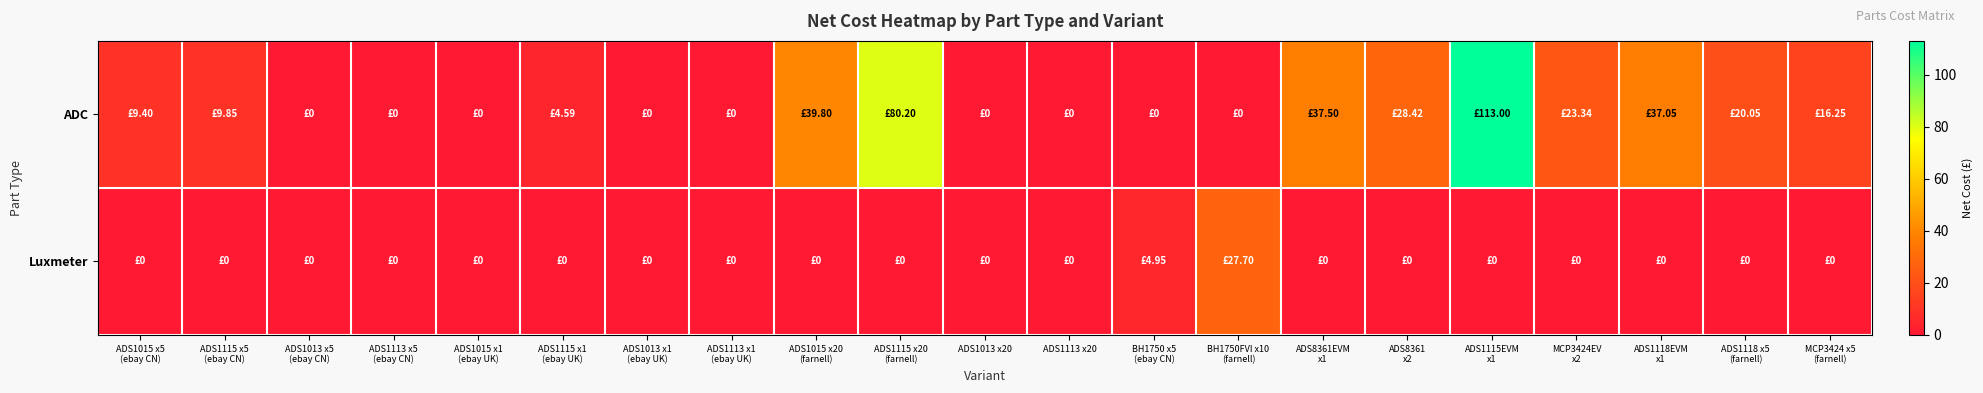

Which series has the largest total across all categories?

ADC